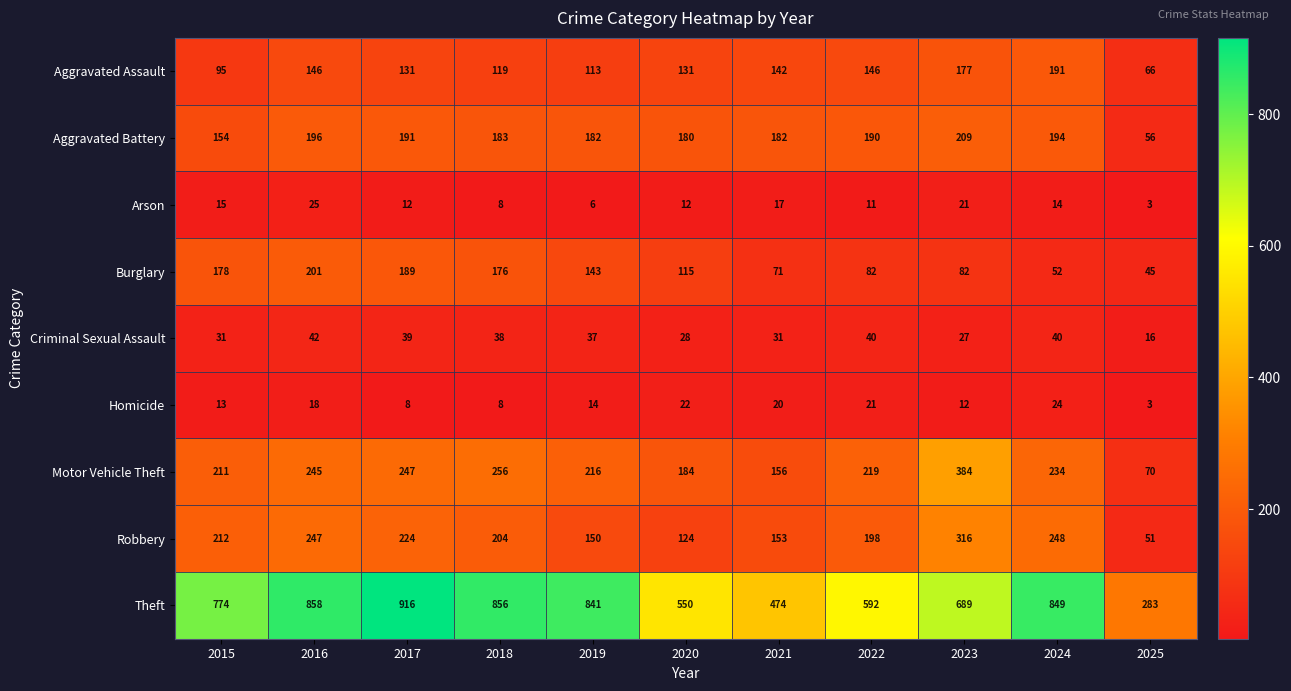

True or false: Burglary has a value of 45 at 2025.

True